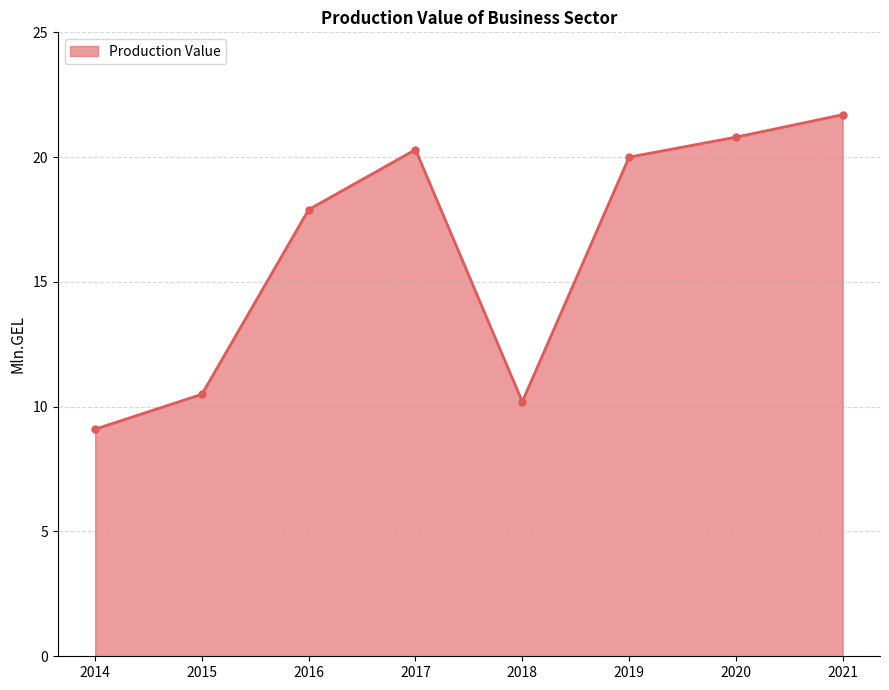

What is the smallest value displayed?

9.1